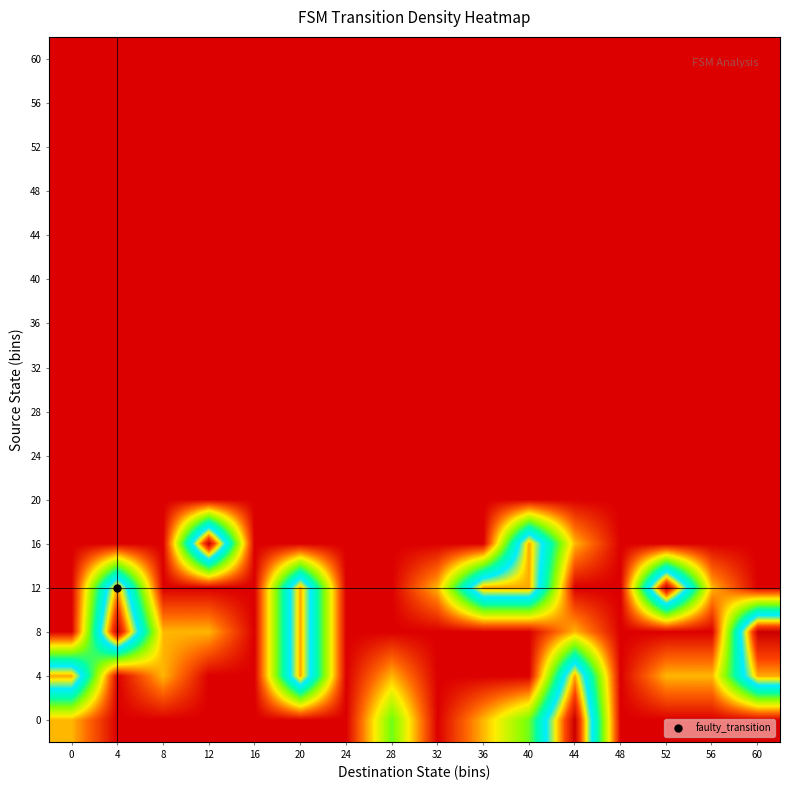

What is the spread (max minus min) of values at 32?

0.2